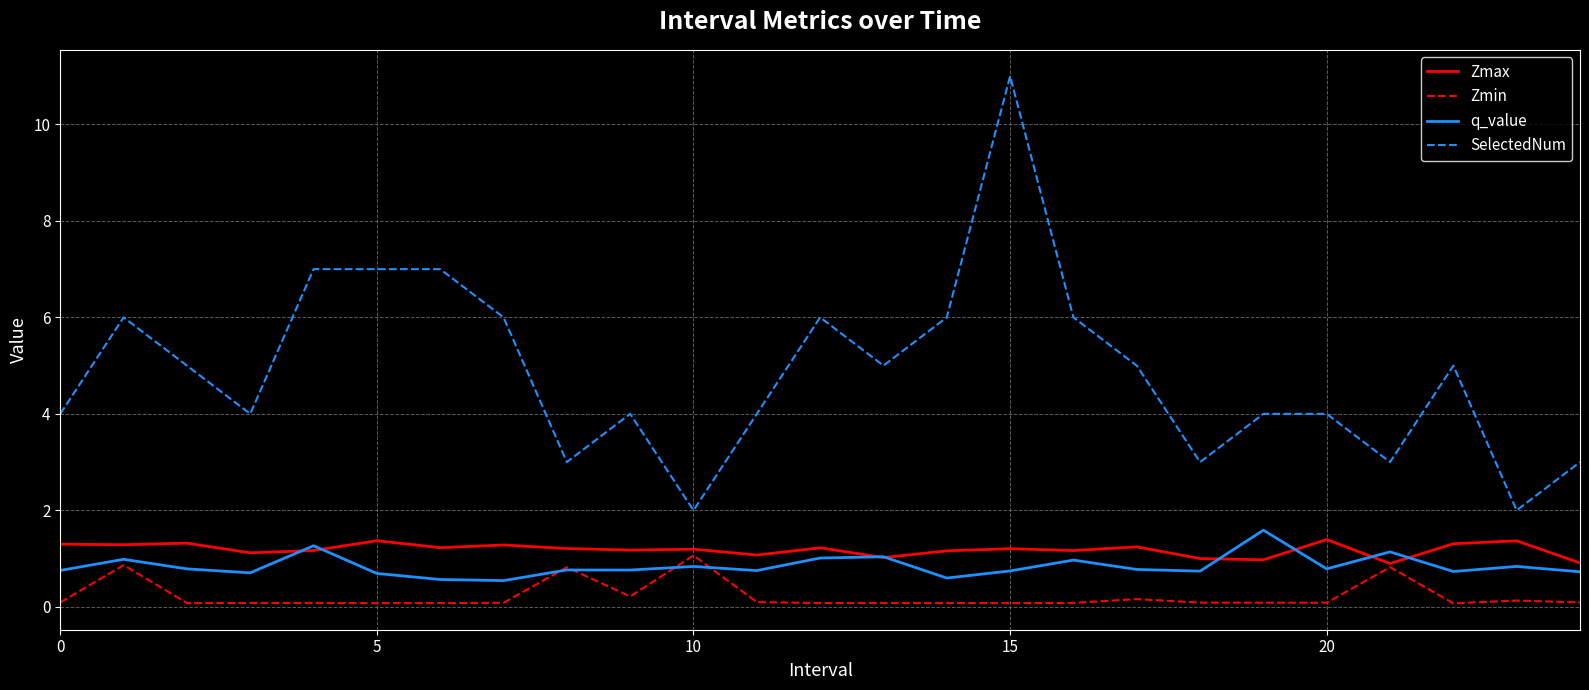

What are all the series names shown in the legend?

Zmax, Zmin, q_value, SelectedNum